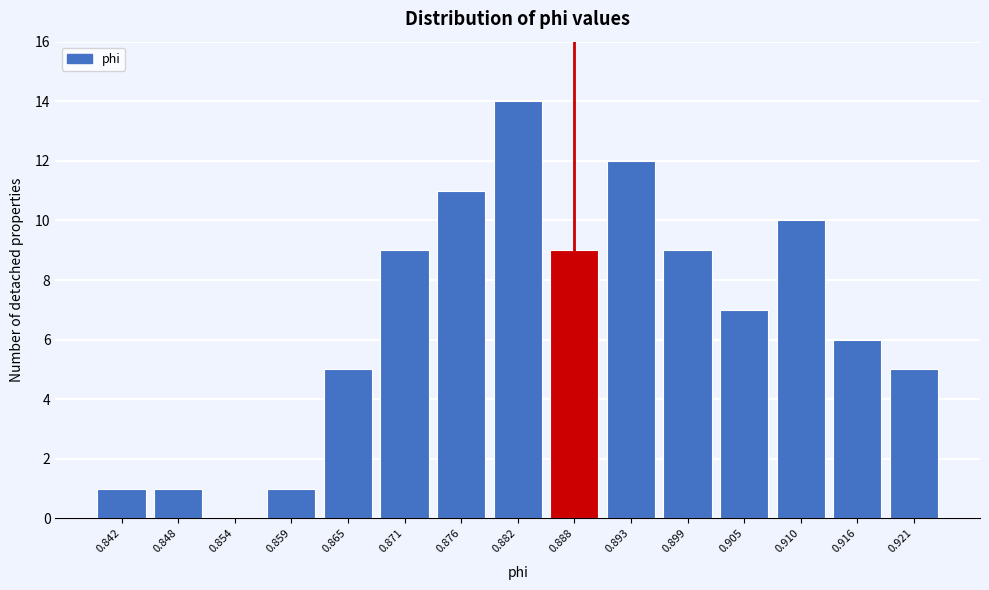

Over which range of the x-axis is the bar tallest?

0.879 to 0.885